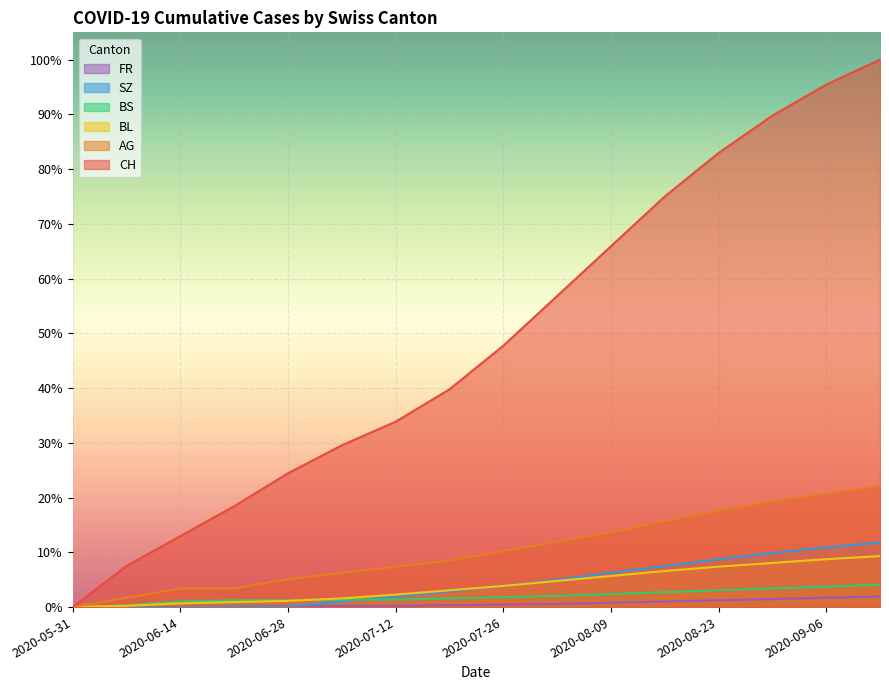

Rank the series at 2020-06-21 from highest to lowest value.

CH, AG, BS, BL, SZ, FR